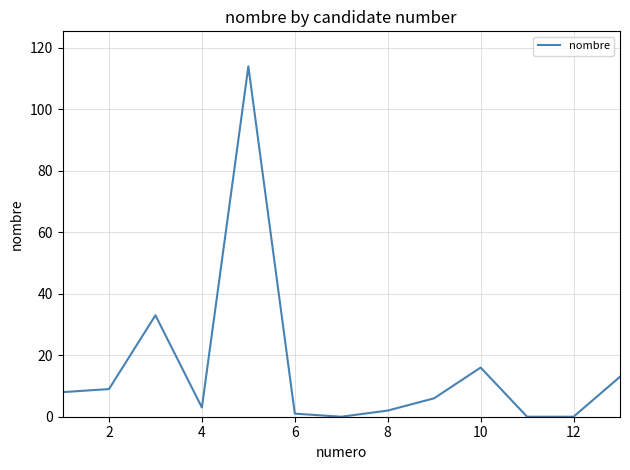

What is the difference between the maximum and minimum values?

114